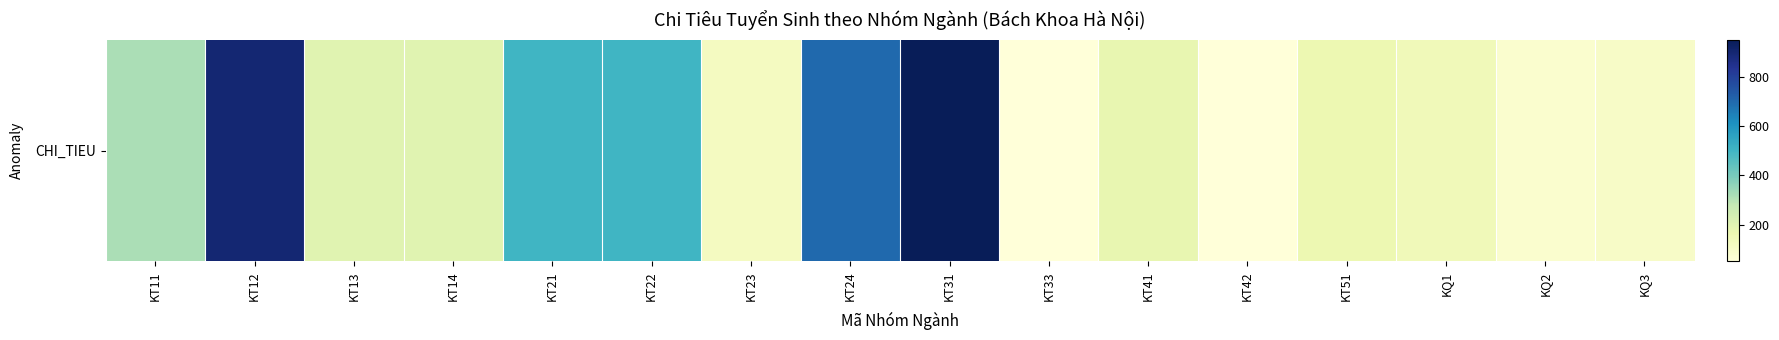

Read the value at KT41, to the nearest 50.

200